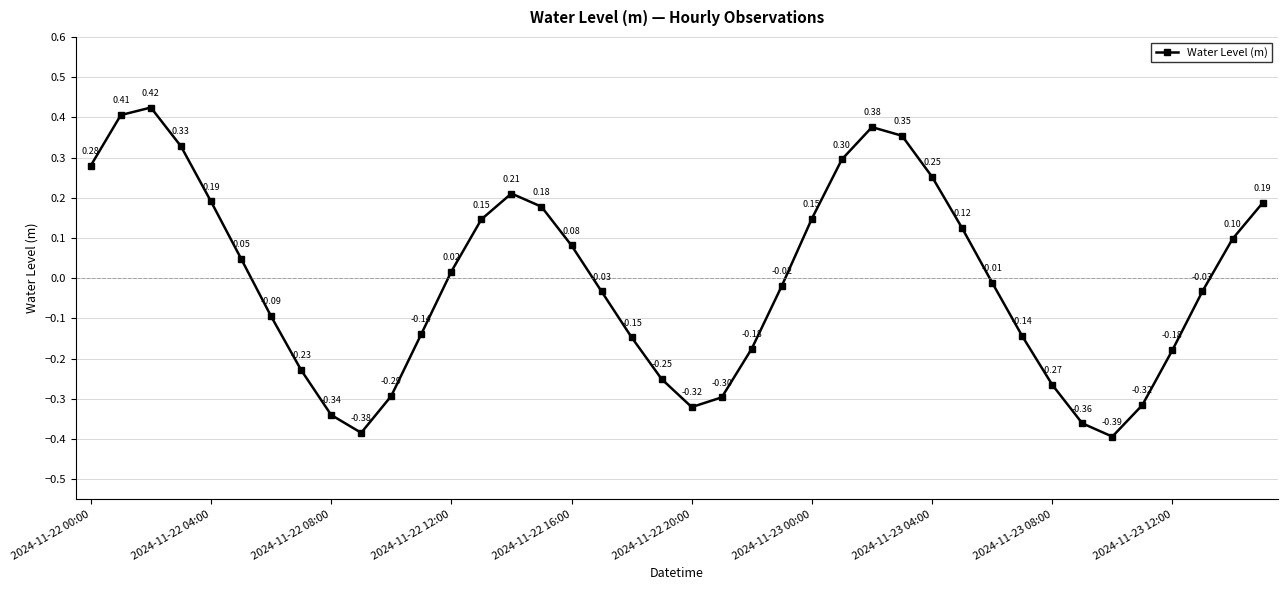

How many points are lower than both their immediate neighbors (excluding endpoints)?

3